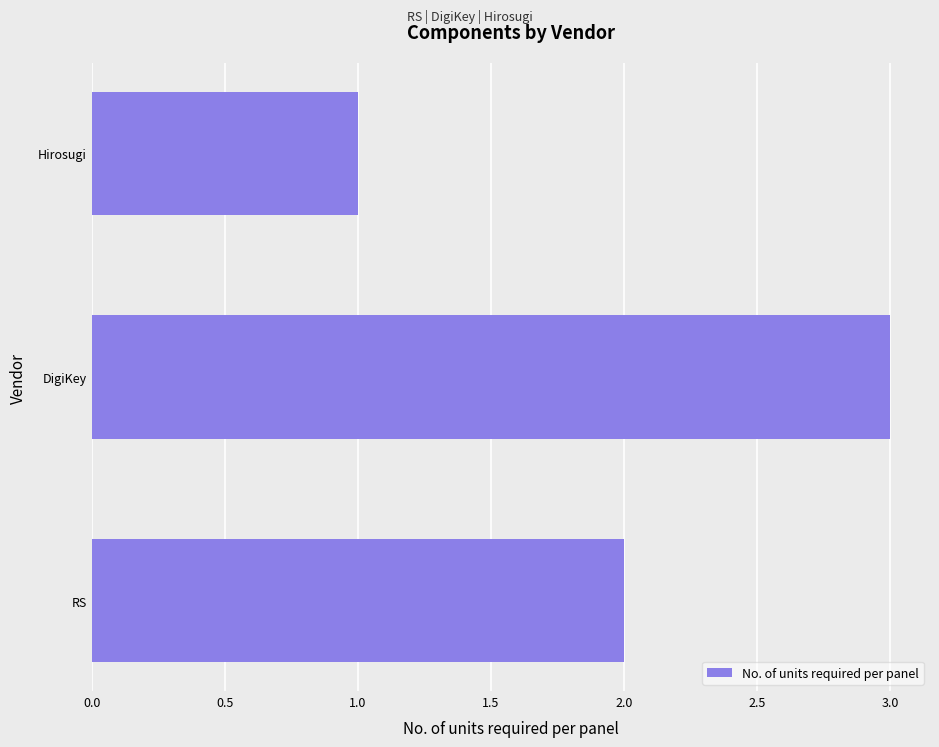

What is the difference between the second highest and minimum values?

1